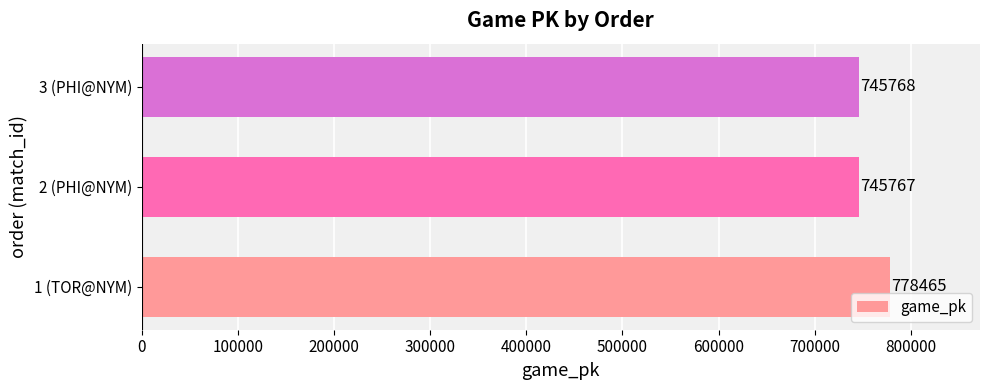

What is the maximum value shown in the chart?

778465